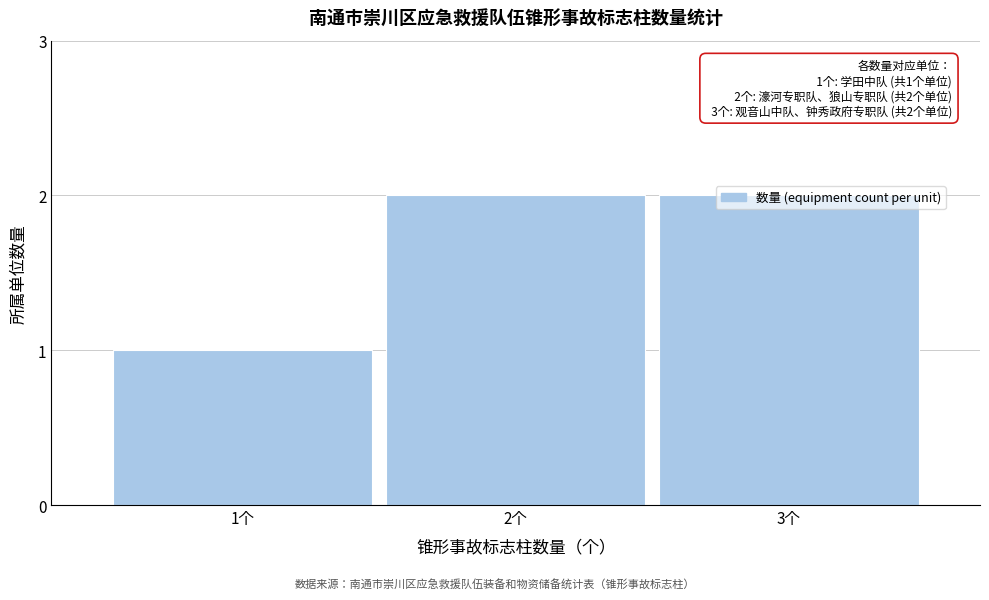

What is the sum of all values?

5